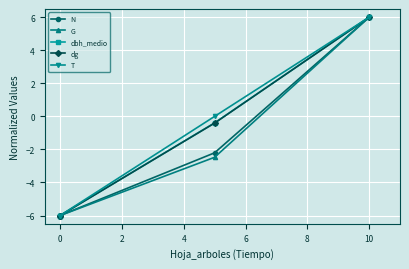

Which series has the largest range (max minus min)?

N